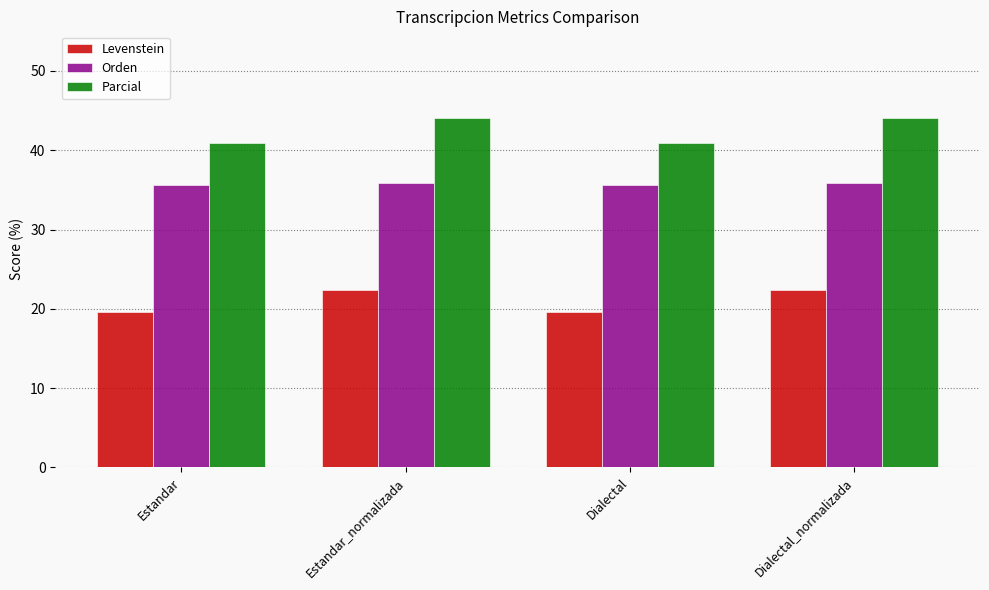

Rank the series at Estandar from lowest to highest value.

Levenstein, Orden, Parcial